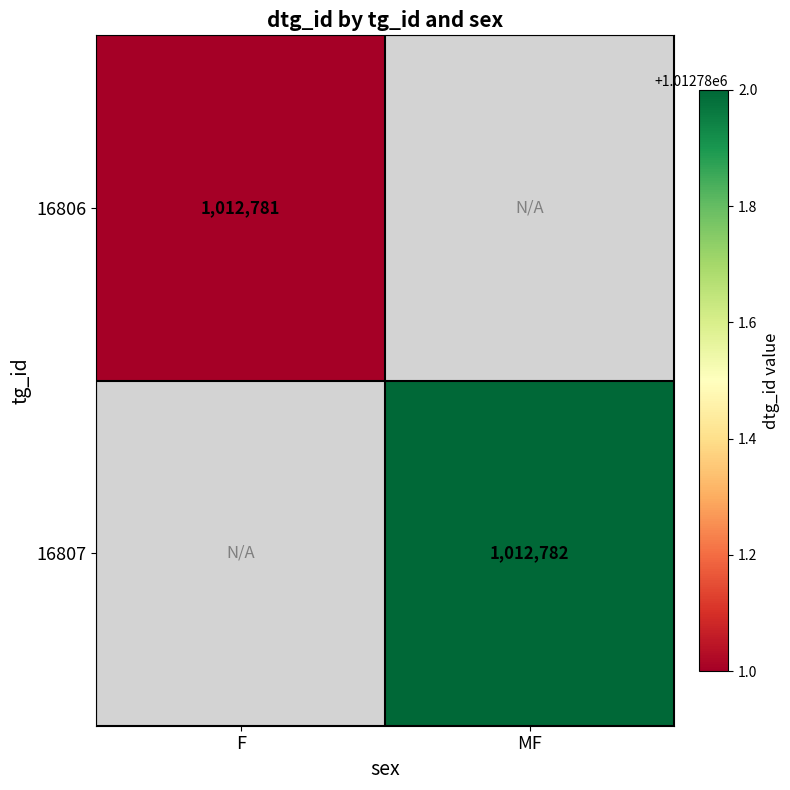

The value of 16806 at 16807 is 690639. True or false?

False